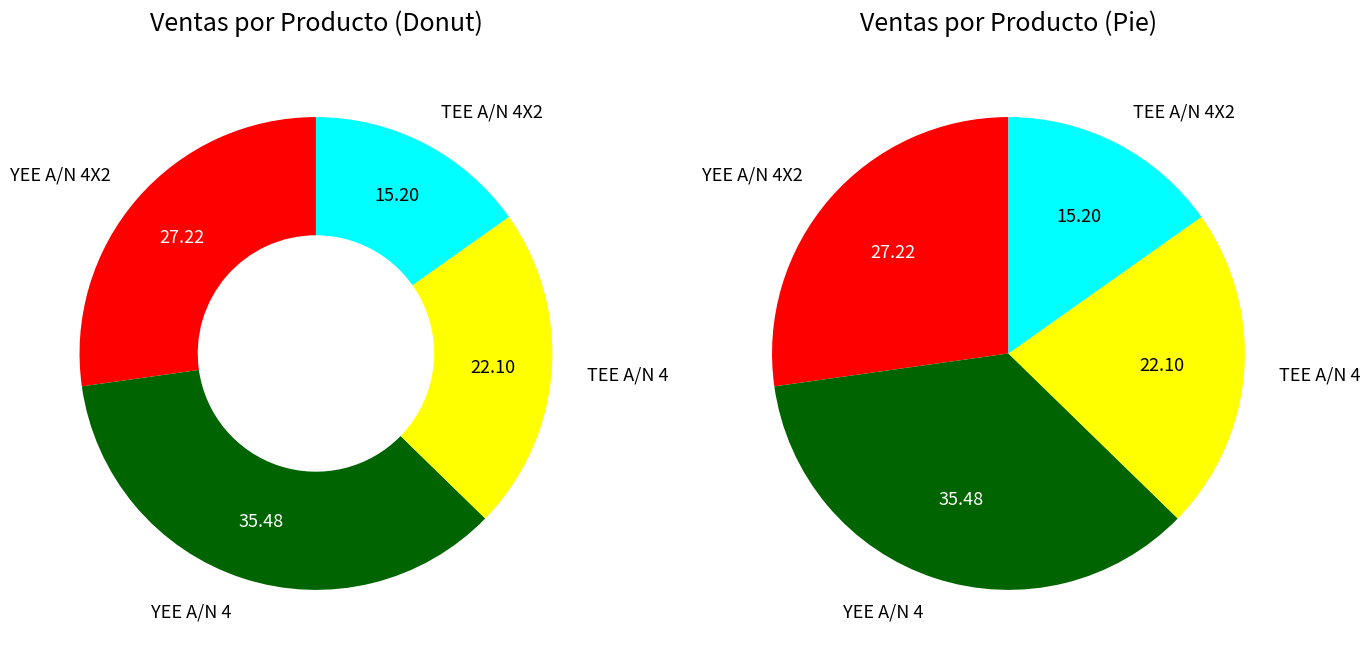

Does YEE A/N 4X2 account for over 50% of the chart?

No